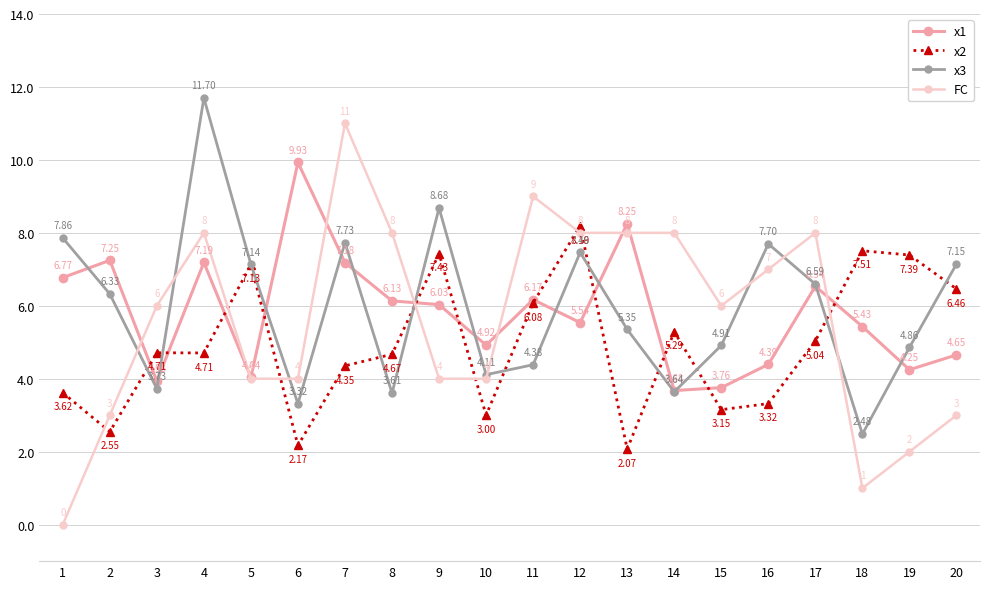

At 14, list the series in order from smallest to largest.

x3, x1, x2, FC